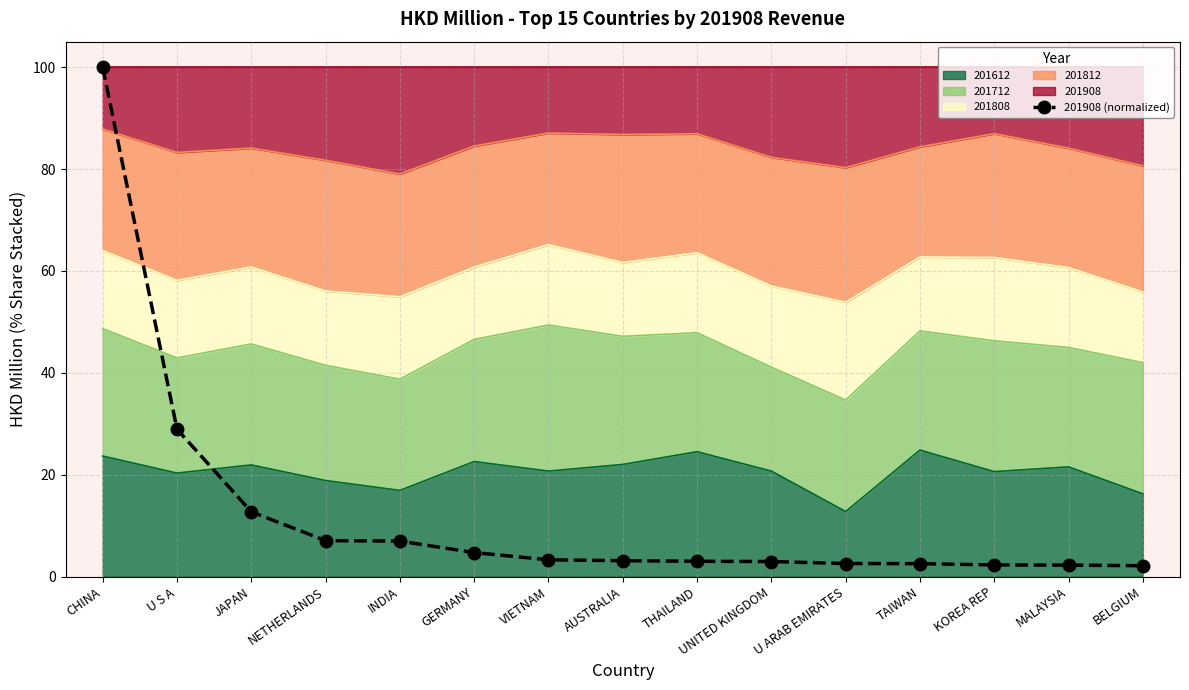

Approximately how many times larger is the value at U ARAB EMIRATES compared to VIETNAM?

0.8